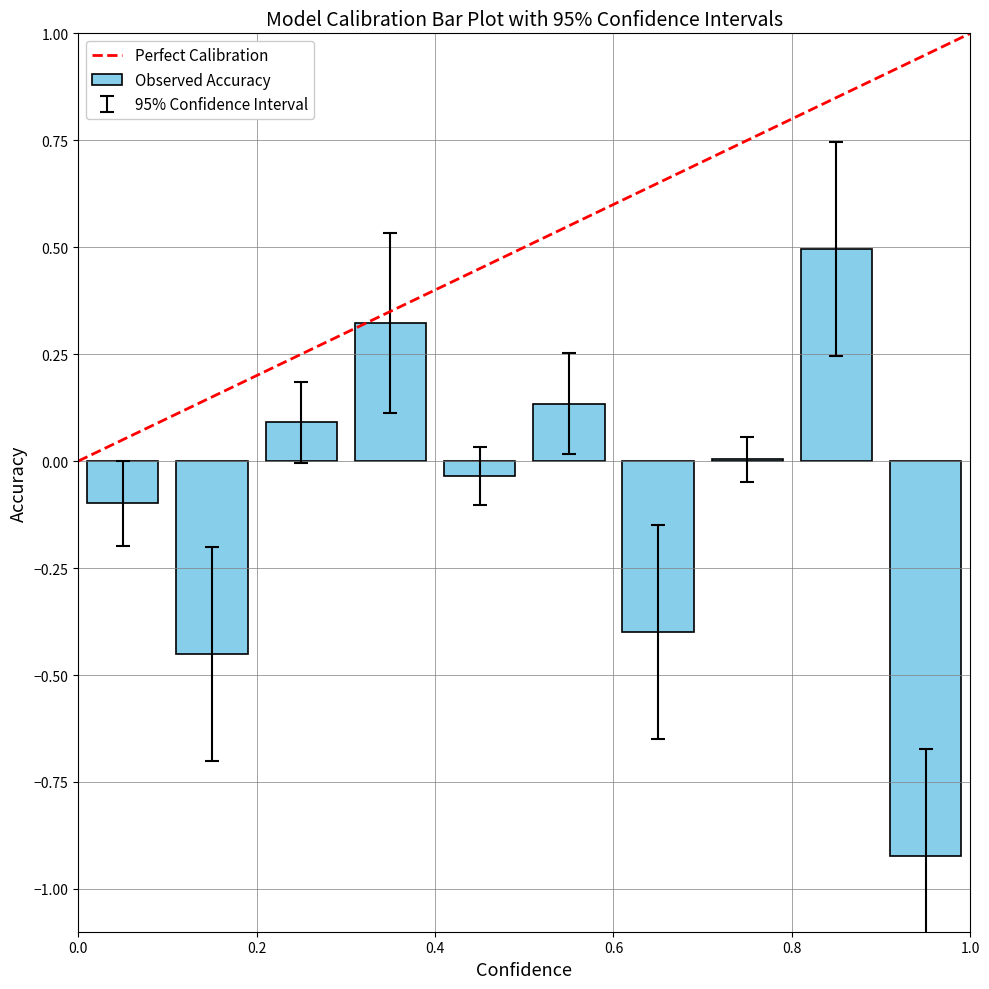

What is the maximum value shown in the chart?

0.5